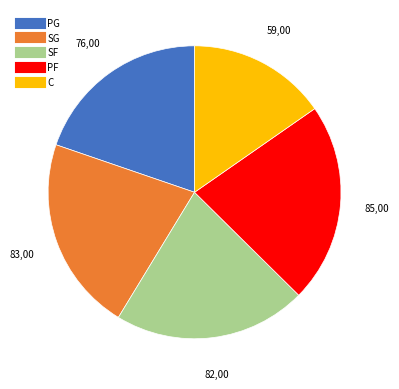

Is it true that SG is 22% of the pie?

True